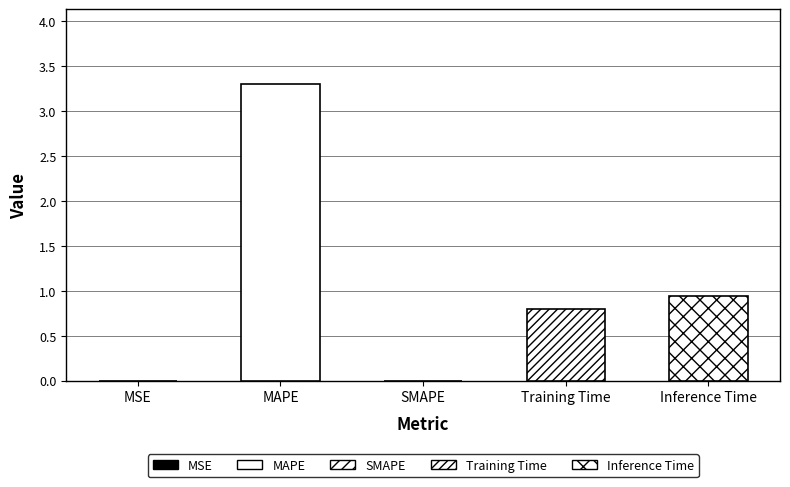

How many positive values are there?

4